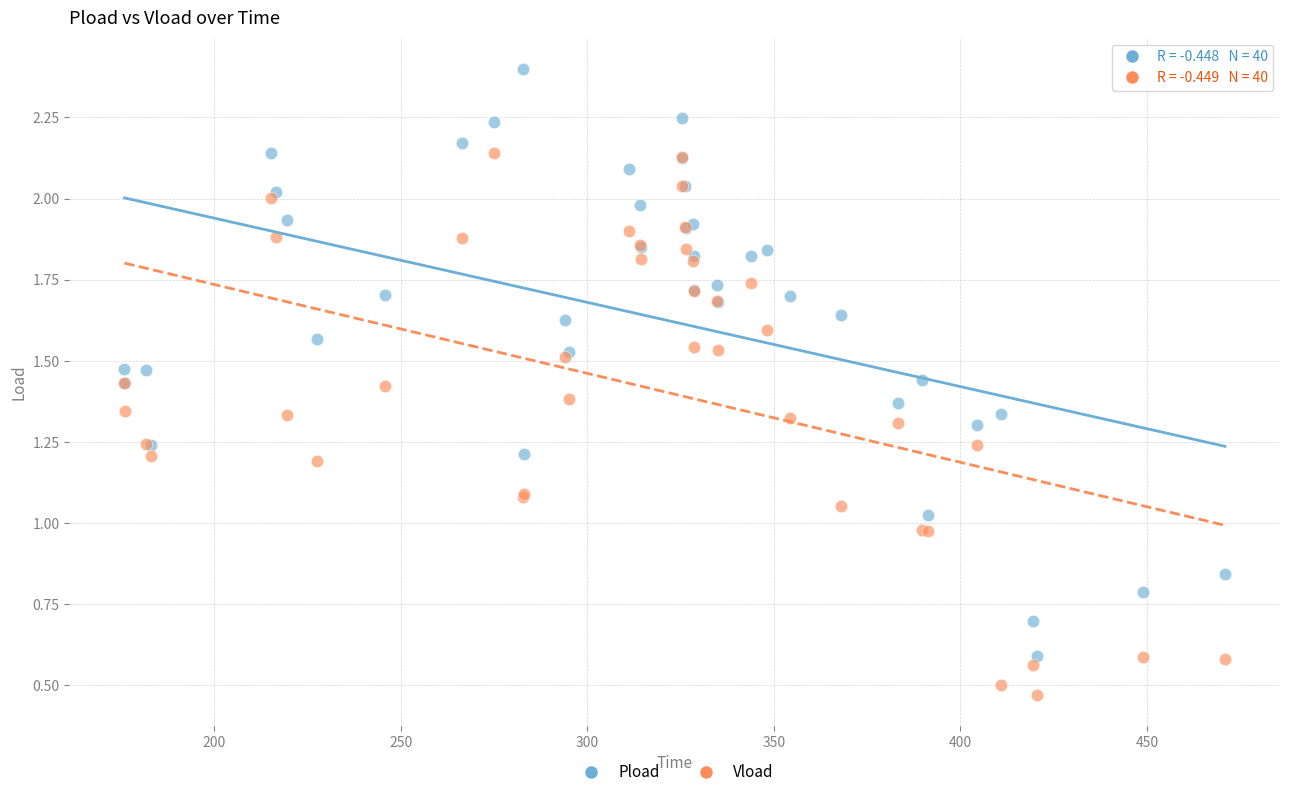

Which series reaches the maximum Y coordinate?

Pload